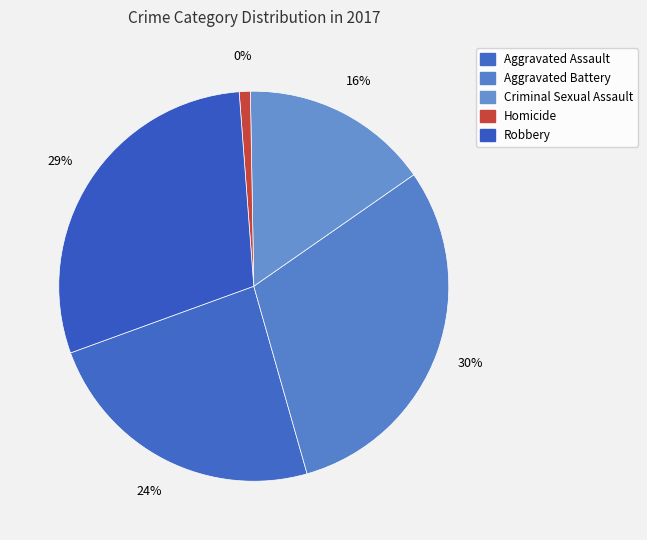

To the nearest percent, what percentage of the pie is Homicide?

1%